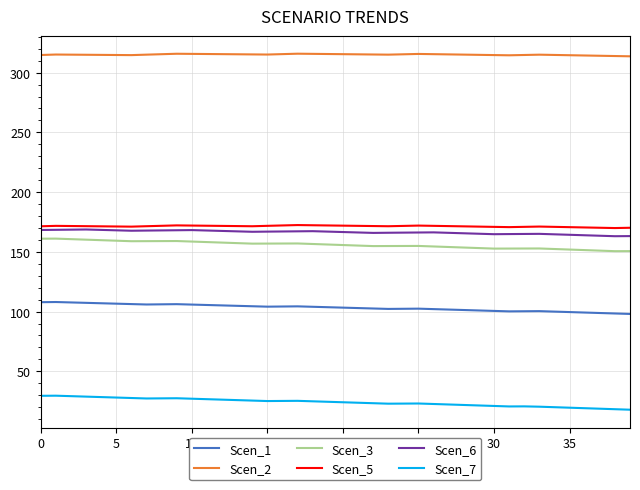

Rank the series by their maximum value, from highest to lowest.

Scen_2, Scen_5, Scen_6, Scen_3, Scen_1, Scen_7